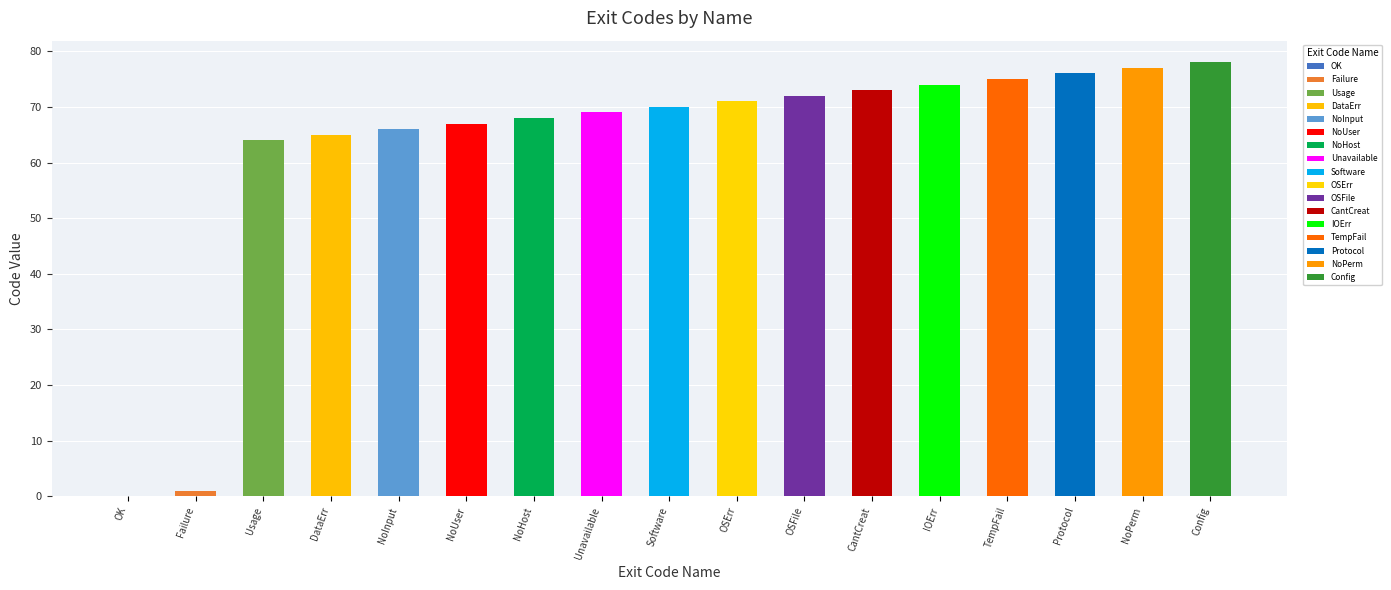

What is the sum of all values?

1066